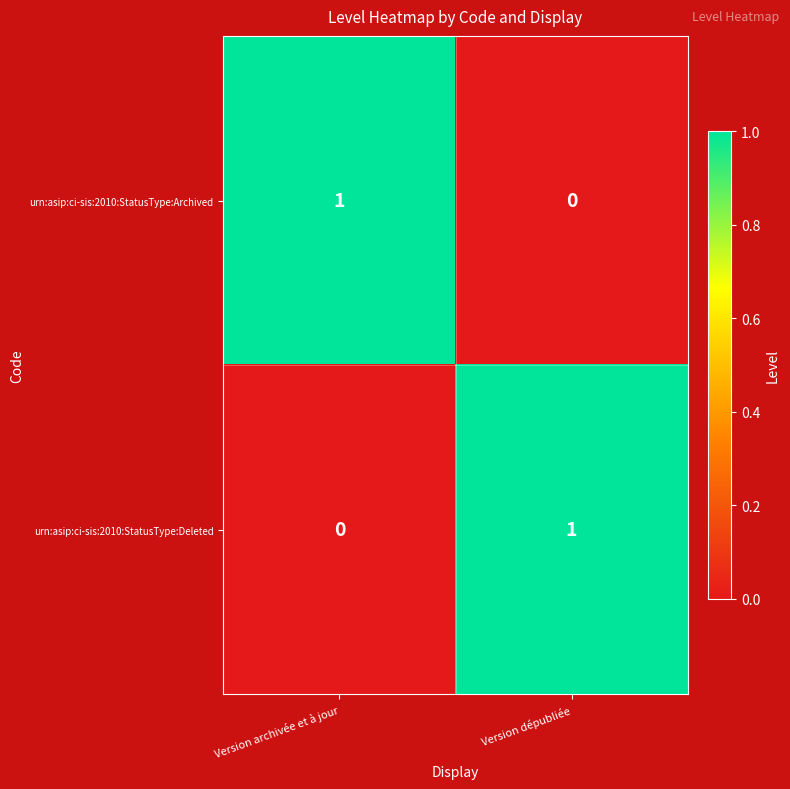

Where is urn:asip:ci-sis:2010:StatusType:Deleted nearest to the value 0?

Version archivée et à jour